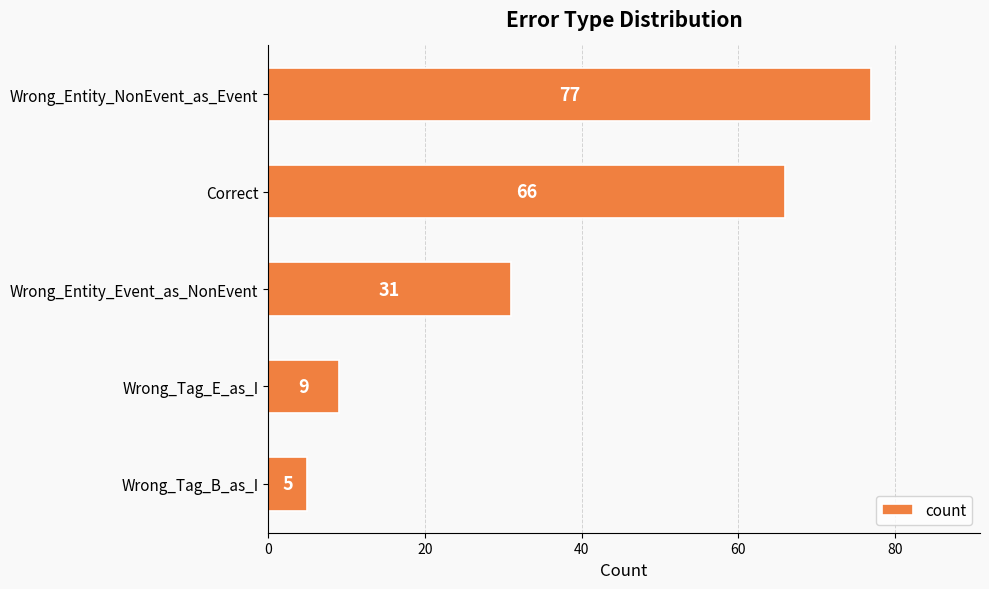

Rank the categories by value from highest to lowest.

Wrong_Entity_NonEvent_as_Event, Correct, Wrong_Entity_Event_as_NonEvent, Wrong_Tag_E_as_I, Wrong_Tag_B_as_I